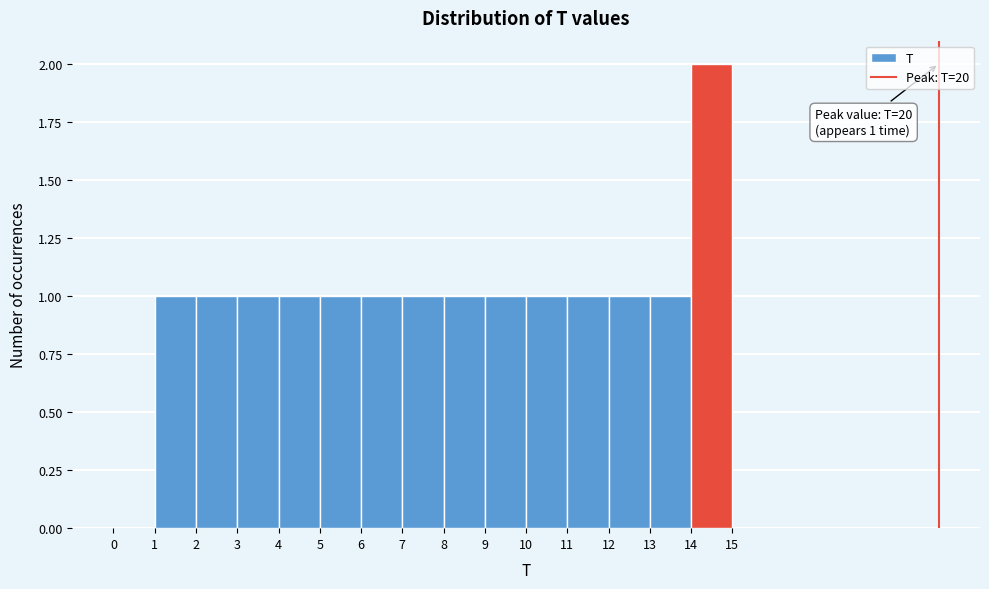

Over which range of the x-axis is the bar tallest?

14 to 15